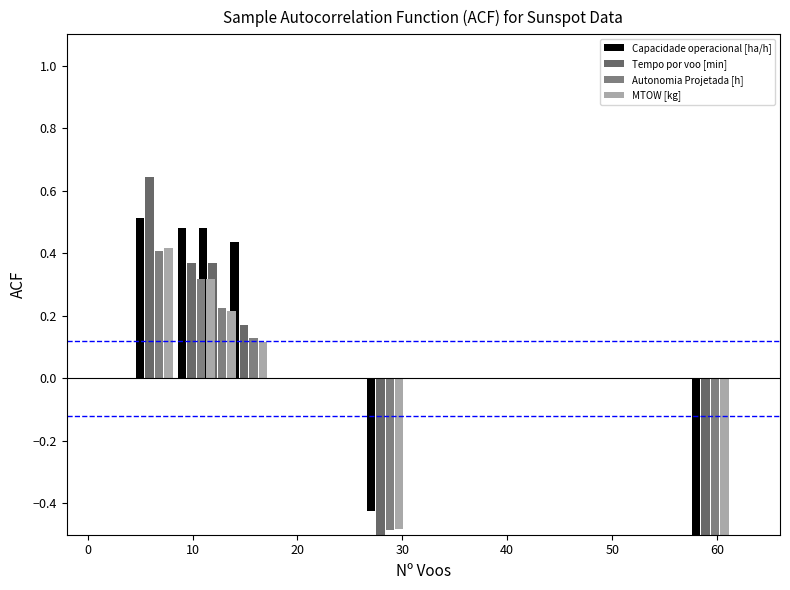

How many series are shown in this chart?

4